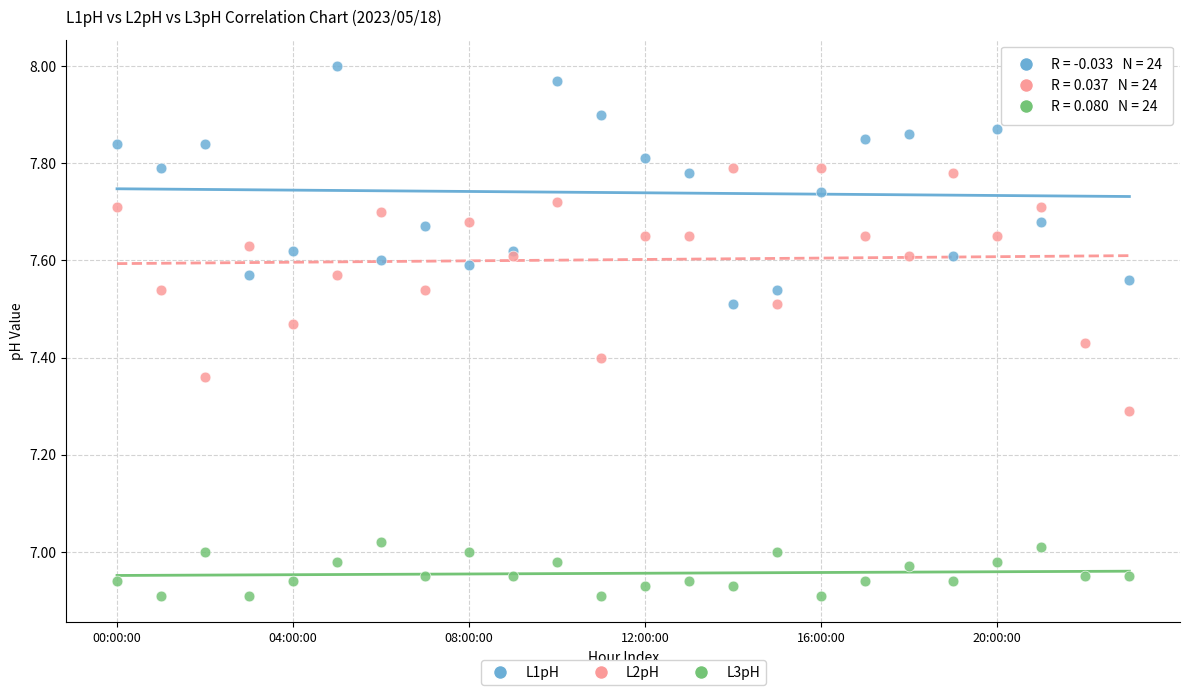

Which series contains the lowest Y value?

L3pH